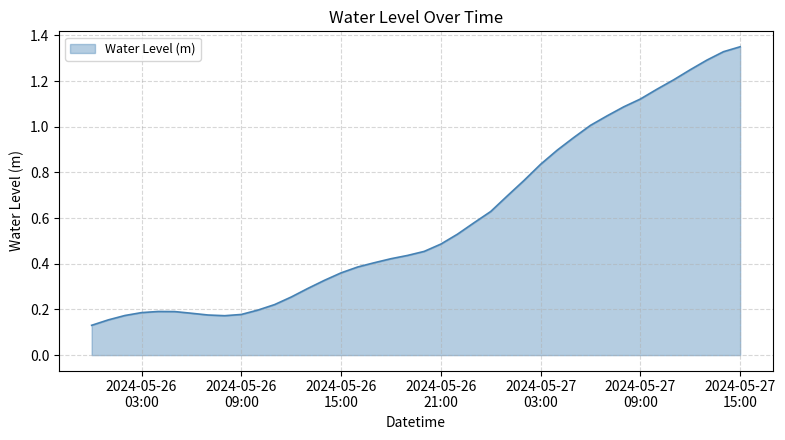

How many distinct data groups are displayed?

1